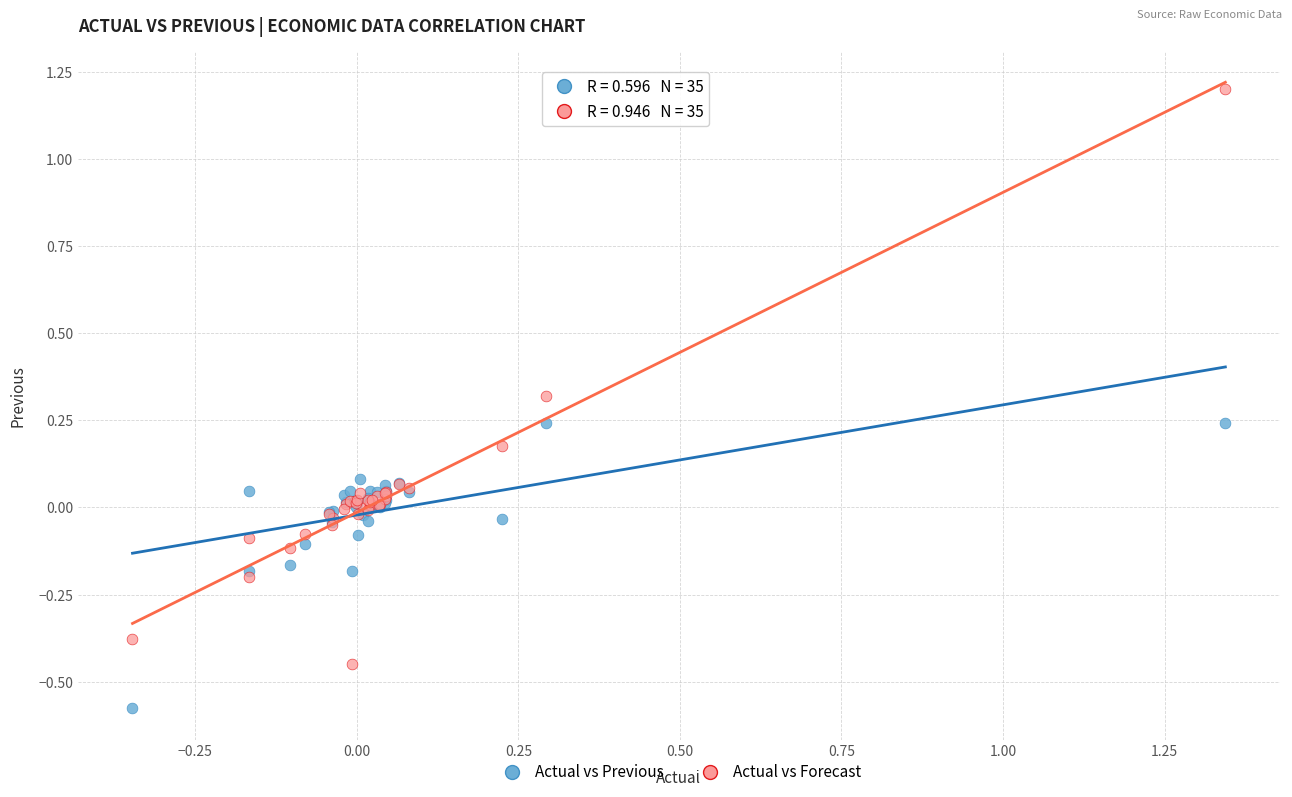

Which series contains the lowest Y value?

Actual vs Previous